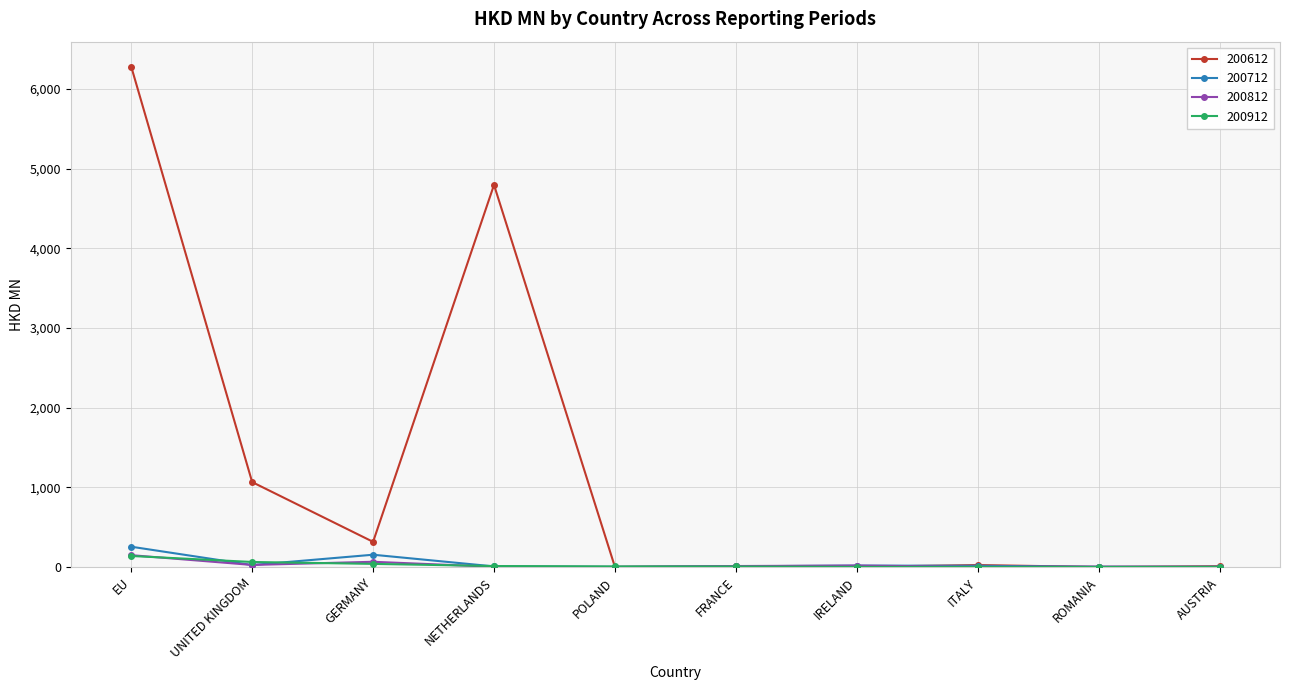

What is the label of the 1st point from the right?

AUSTRIA